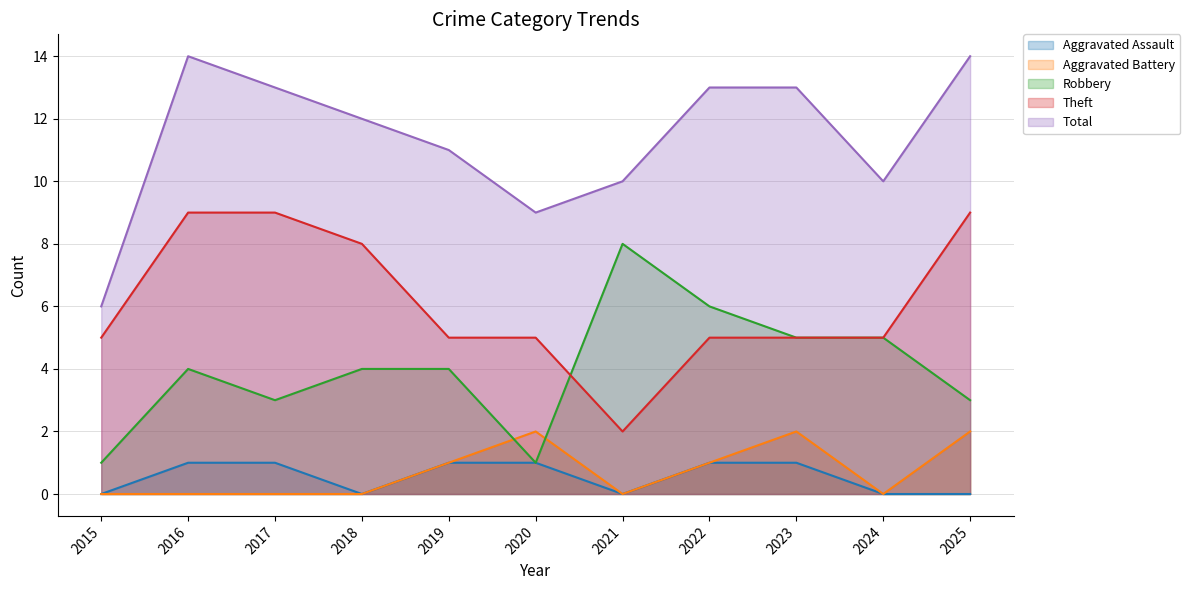

Which series has the largest total across all categories?

Total